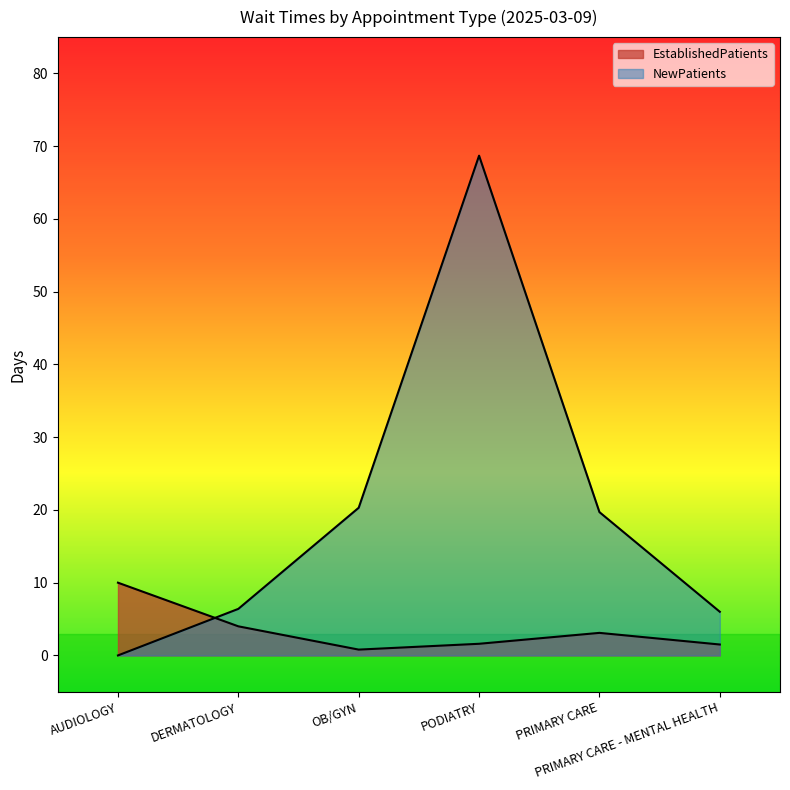

Reading right to left, transcribe all the data shown in this chart.

EstablishedPatients: 1.5	3.1	1.6	0.8	4.0	10.0
NewPatients: 6.0	19.7	68.7	20.3	6.4	0.0